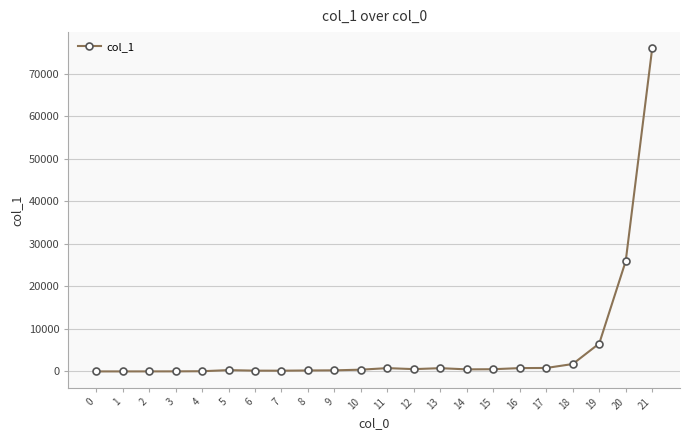

What is the maximum value shown in the chart?

76038